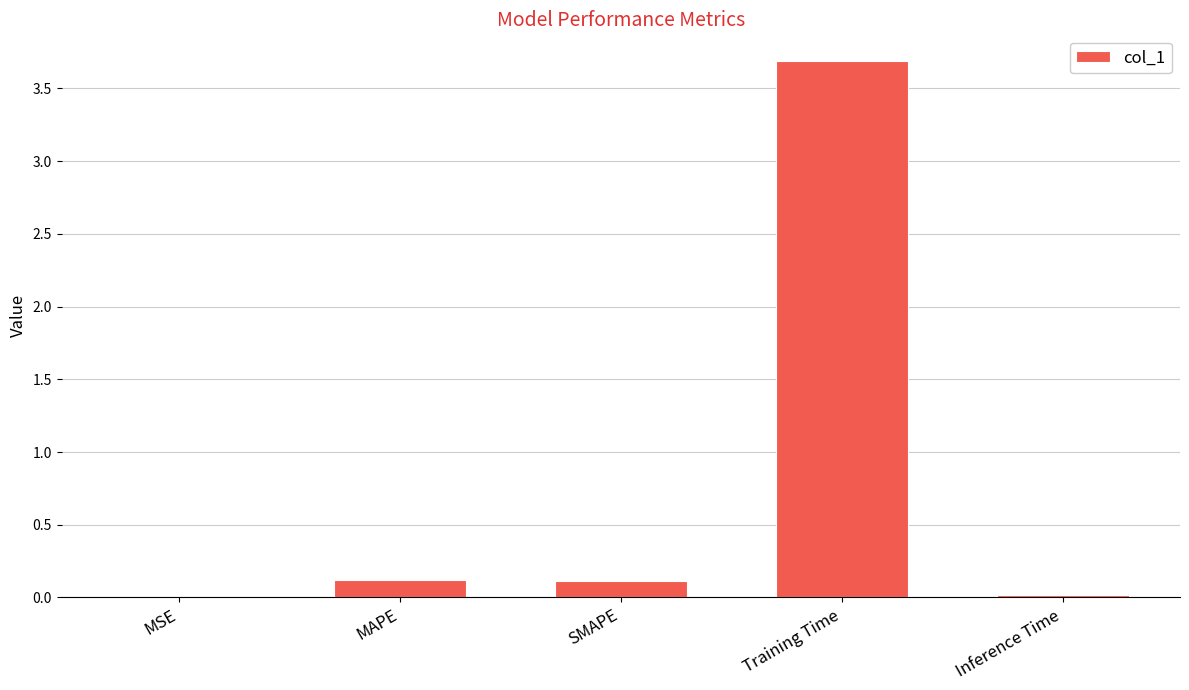

Between Training Time and Inference Time, which is larger?

Training Time